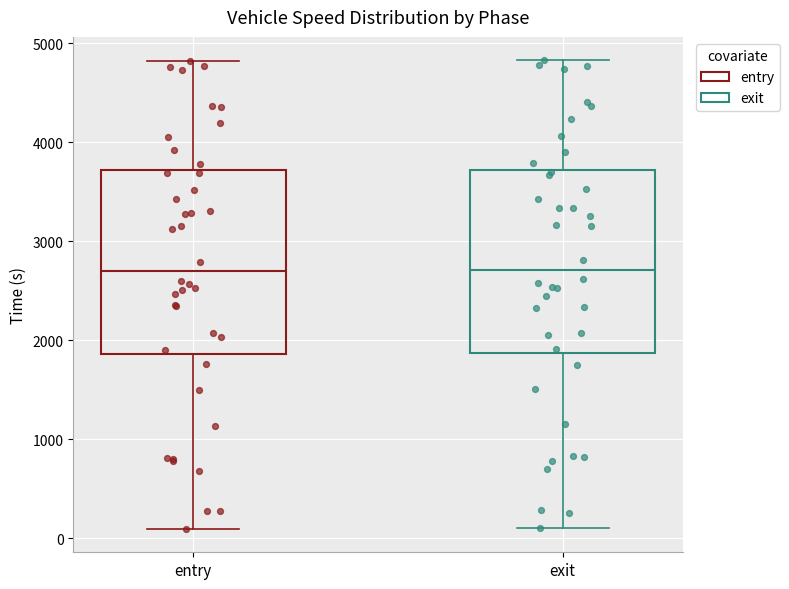

Where is the upper edge of the box for exit on the y-axis? The values are not printed on the chart, so give them approximately, as read against the axis.

3700